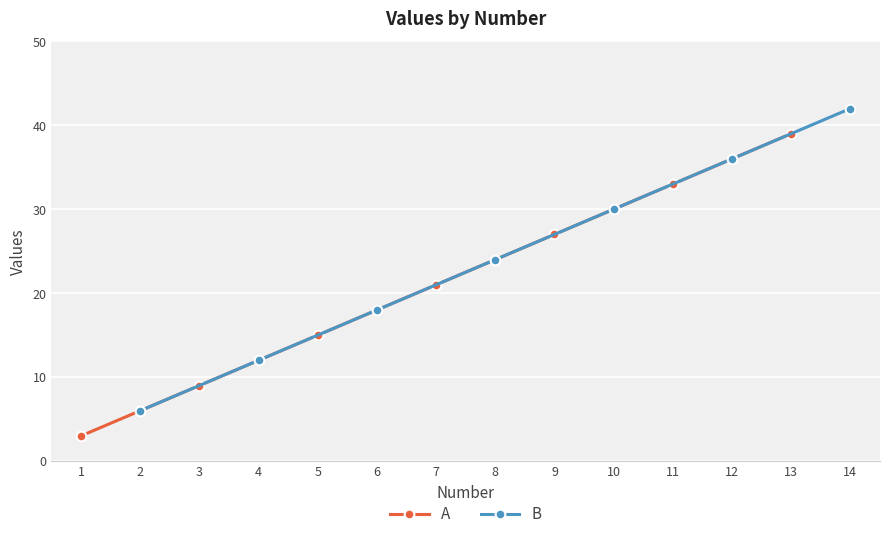

List the labels in order of A value, largest first.

13, 11, 9, 7, 5, 3, 1